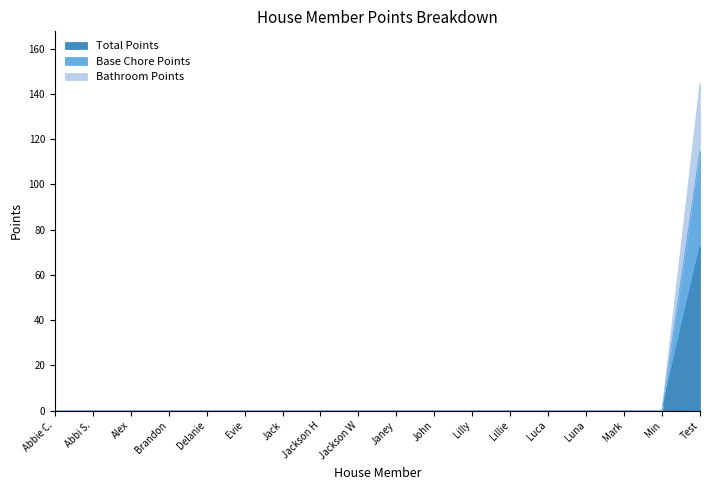

What are all the series names shown in the legend?

Total Points, Base Chore Points, Bathroom Points